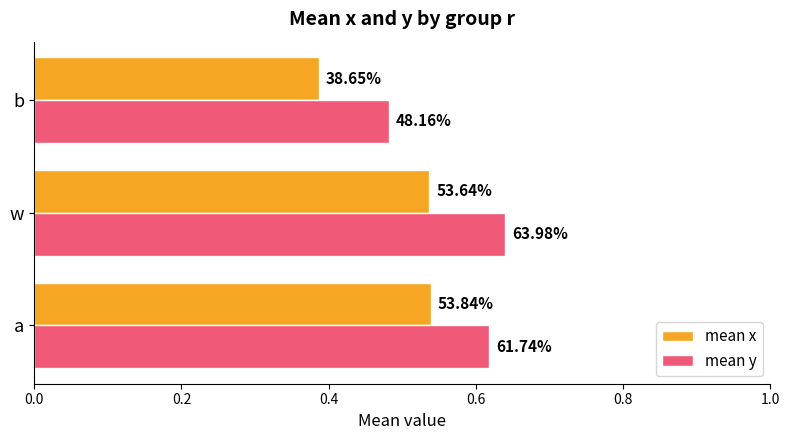

What are all the series names shown in the legend?

mean x, mean y